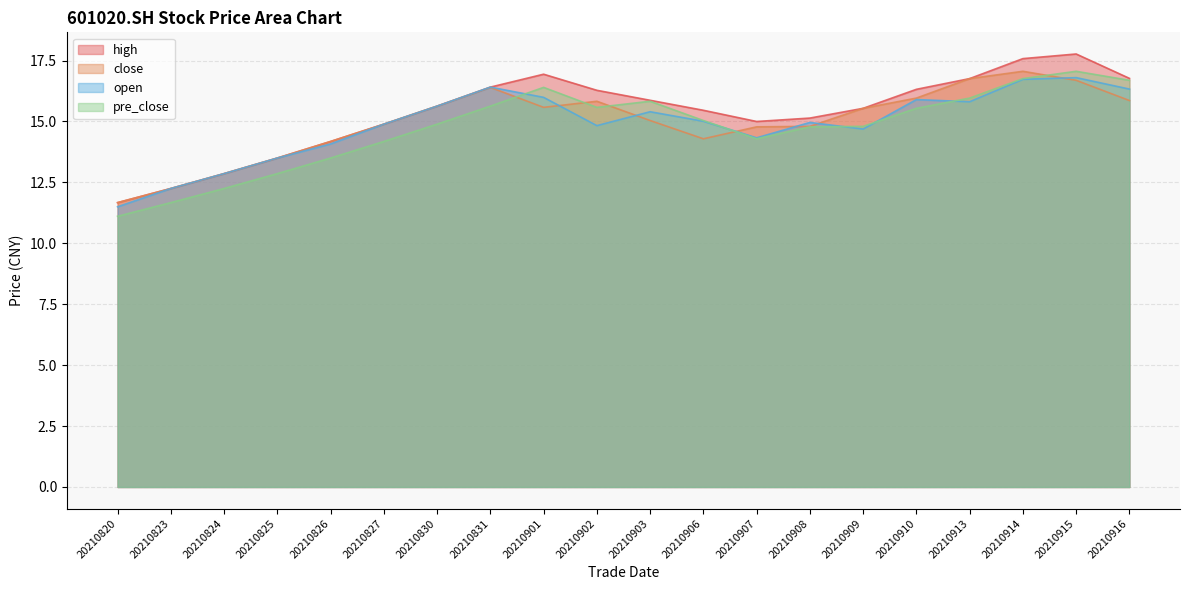

What is the value of the pre_close point at the 4th from the left?

12.9